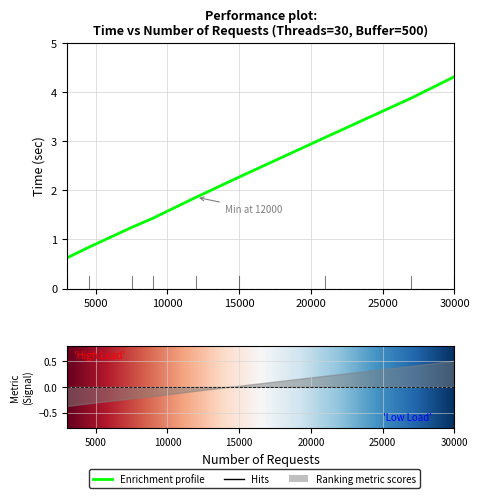

Rank the categories by value from highest to lowest.

30000, 27000, 21000, 15000, 12000, 9000, 7500, 4500, 3000